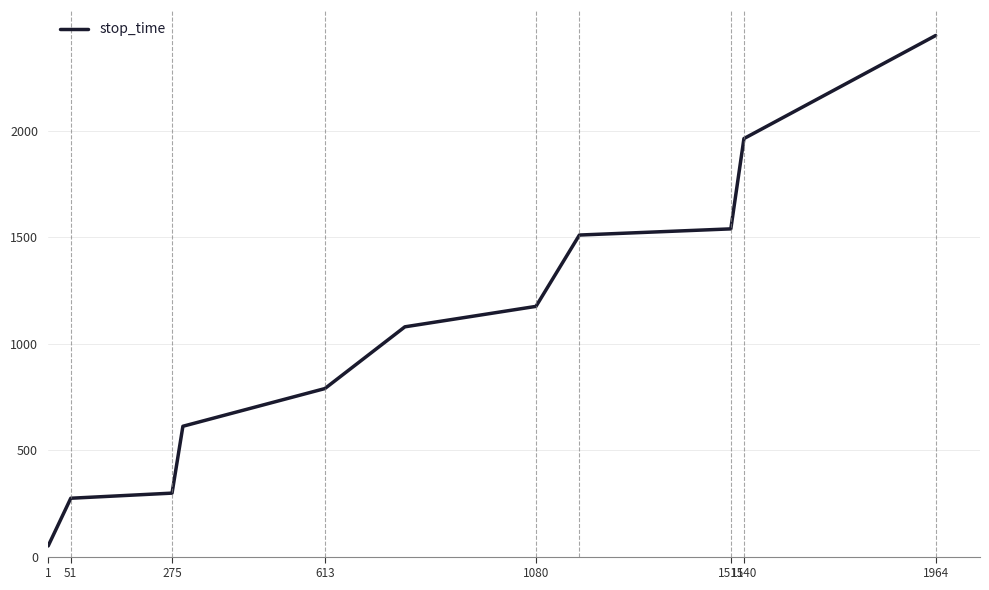

What is the maximum value shown in the chart?

2447